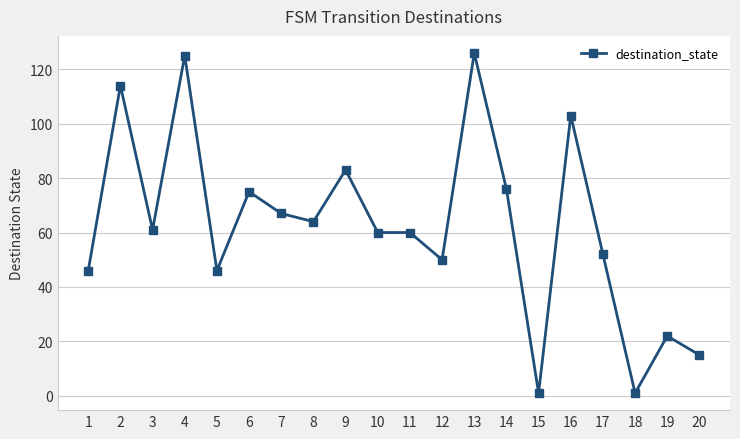

How many lines are shown in the chart?

1